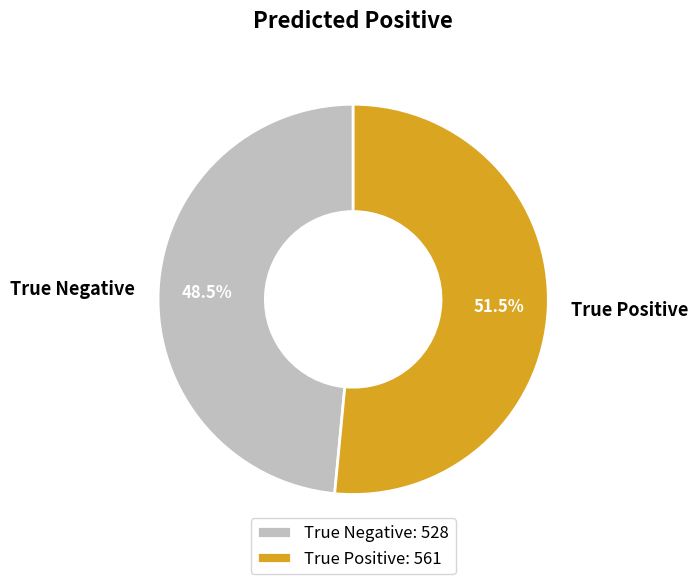

What is the ratio of the value at True Negative to the value at True Positive?

0.9